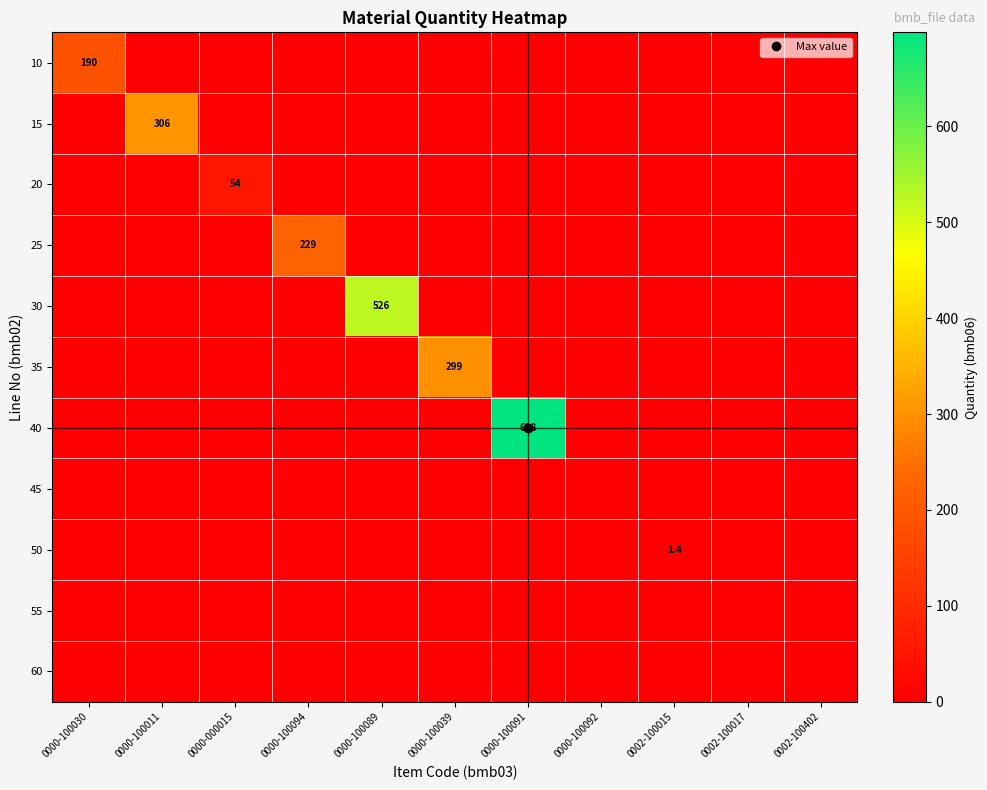

What is the sum of all 30 values?

526.0